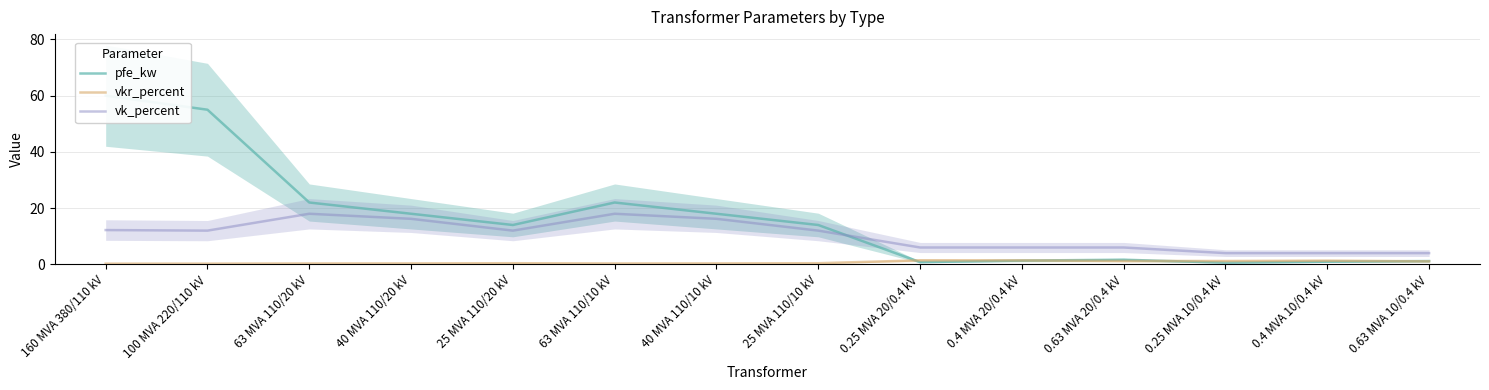

At 0.4 MVA 10/0.4 kV, list the series in order from largest to smallest.

vk_percent, vkr_percent, pfe_kw